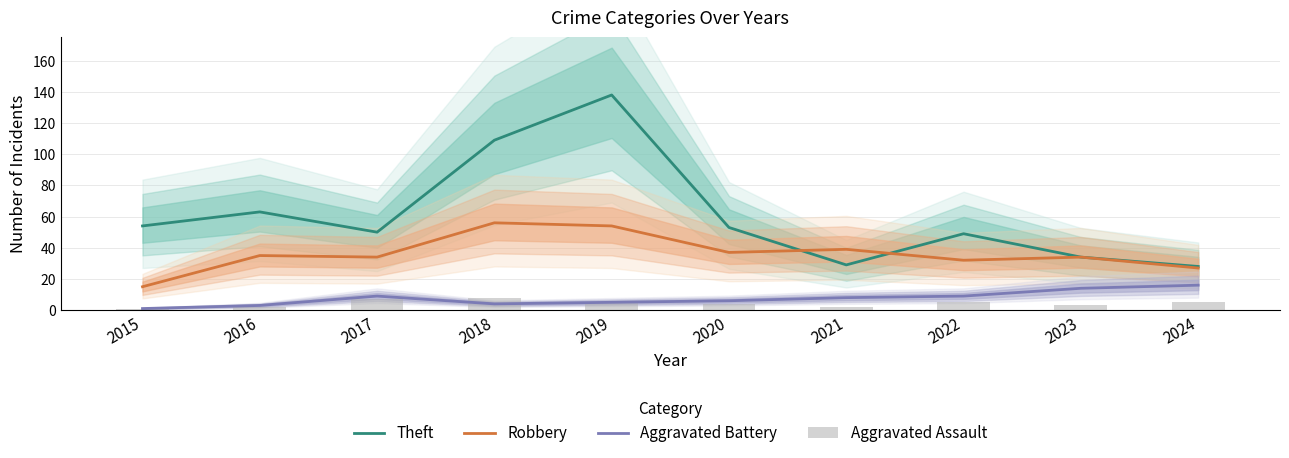

What value does the Aggravated Battery series have at 2022, to the nearest 10?

10